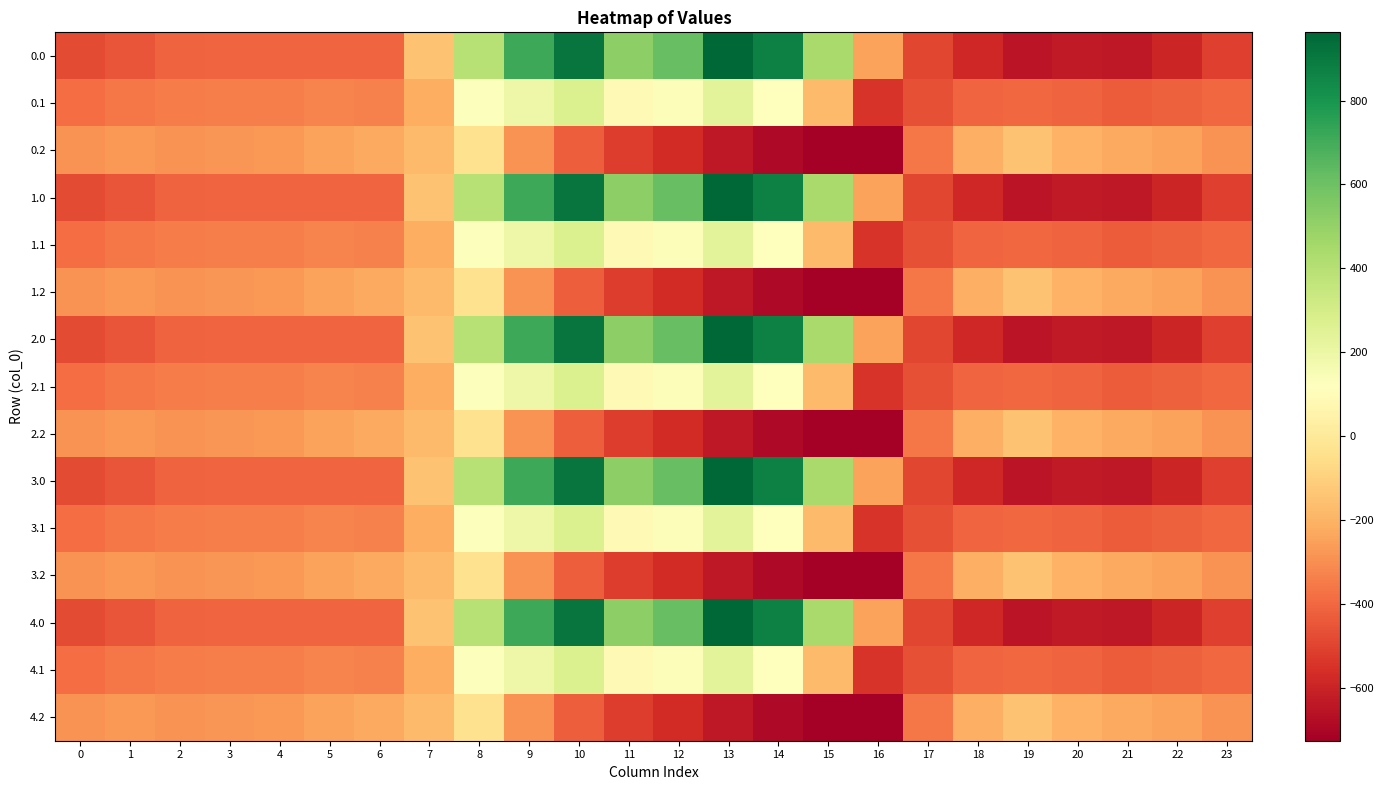

Count the number of categories in the chart.

24